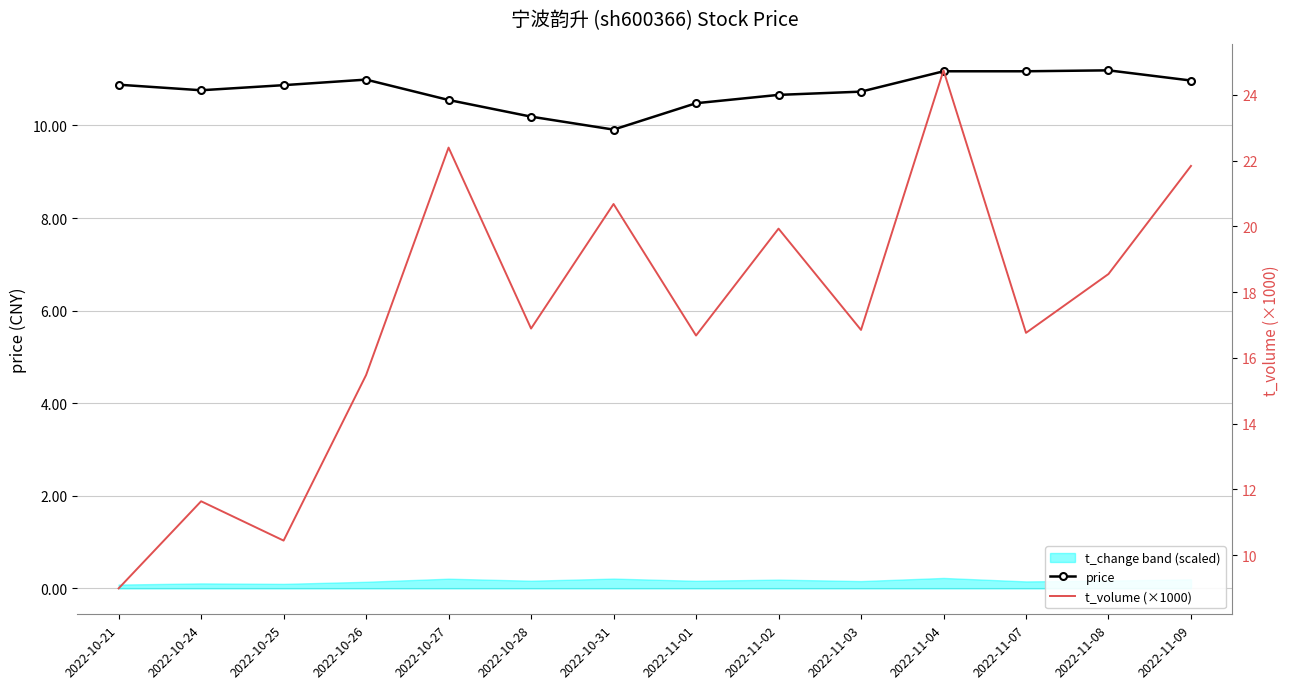

At which category is the sum across all series the highest?

2022-11-04